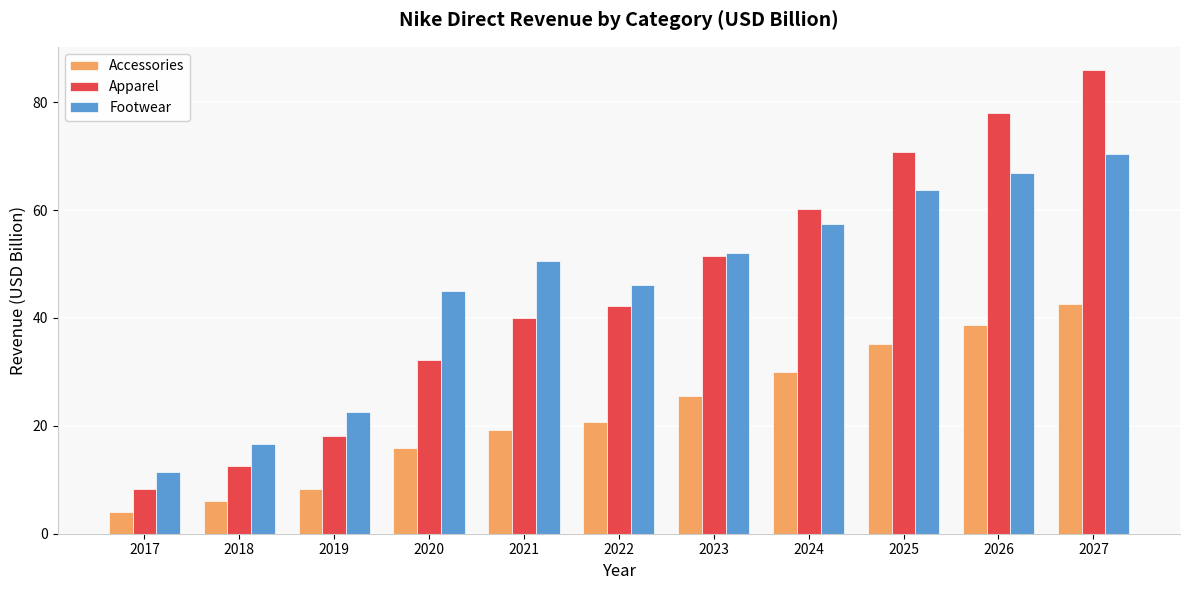

What is the value of the Accessories bar at the 3rd from the left?

8.3